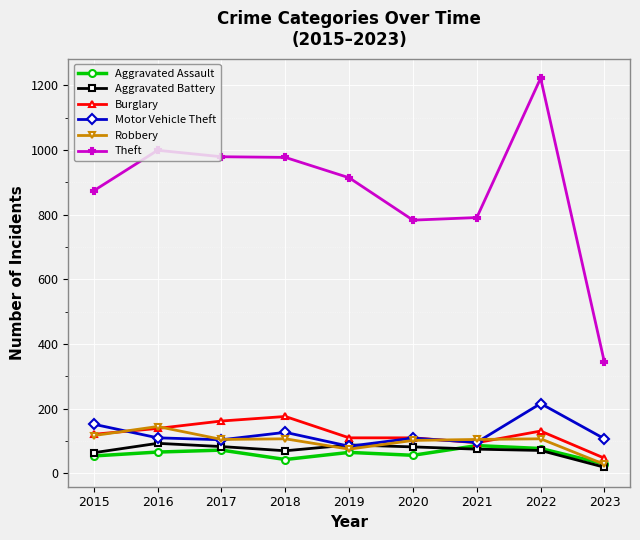

What is the value of the Robbery point at the 5th from the left?

75